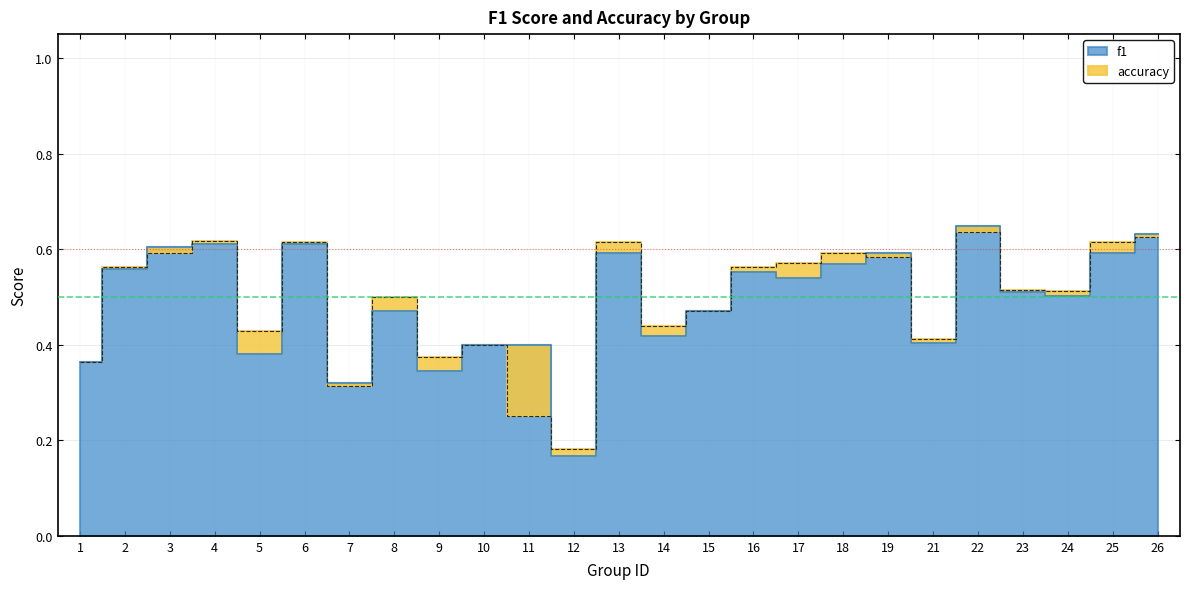

Is the value of f1 at 11 greater than the value of accuracy at 18?

No